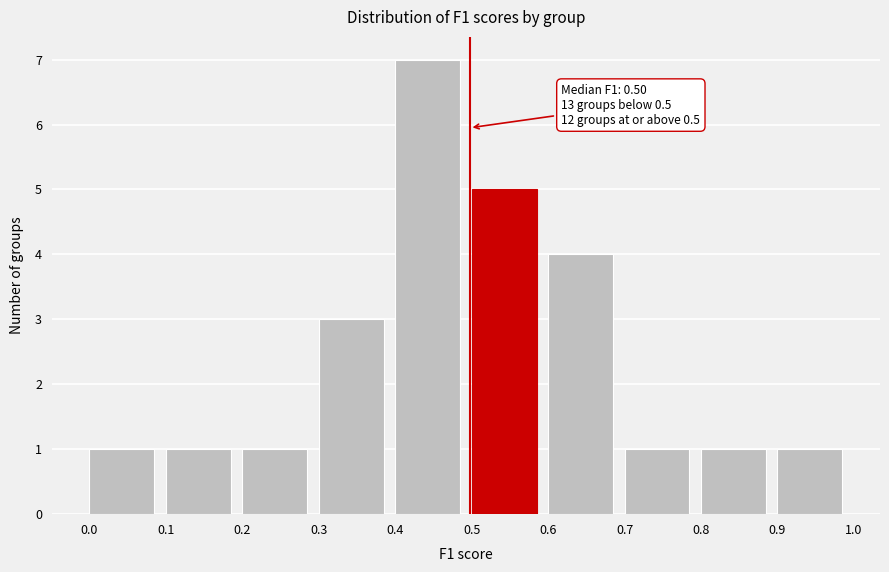

Which range on the x-axis has the tallest bar?

0.4 to 0.5